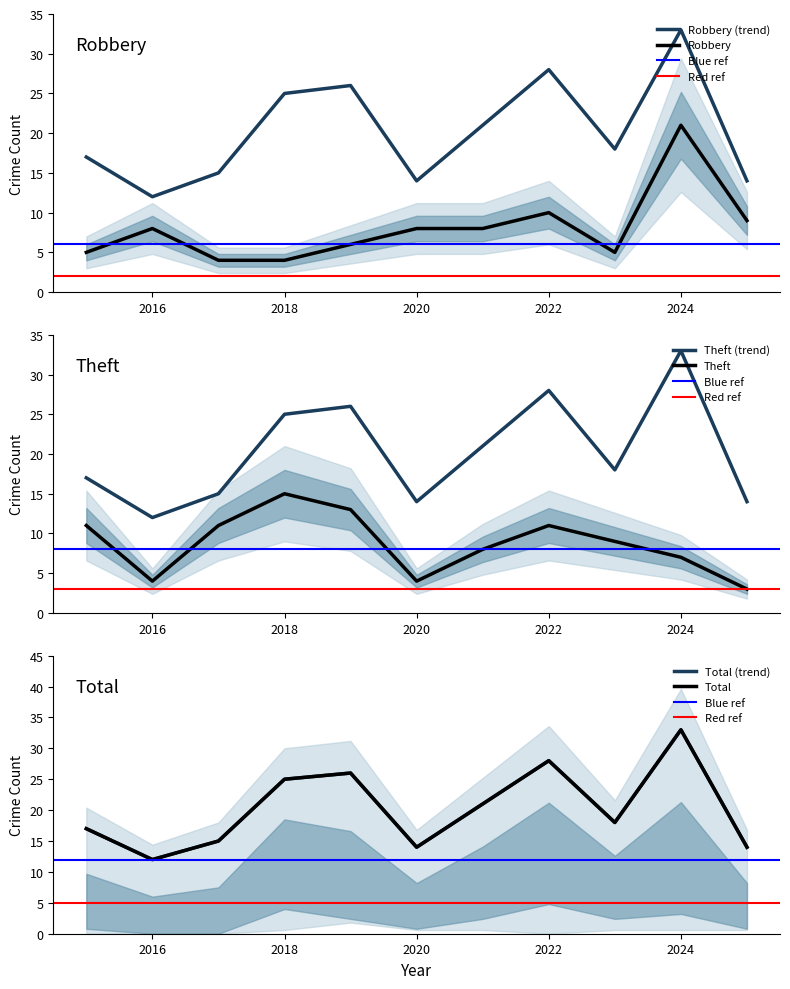

At which category is the sum across all series the highest?

2024